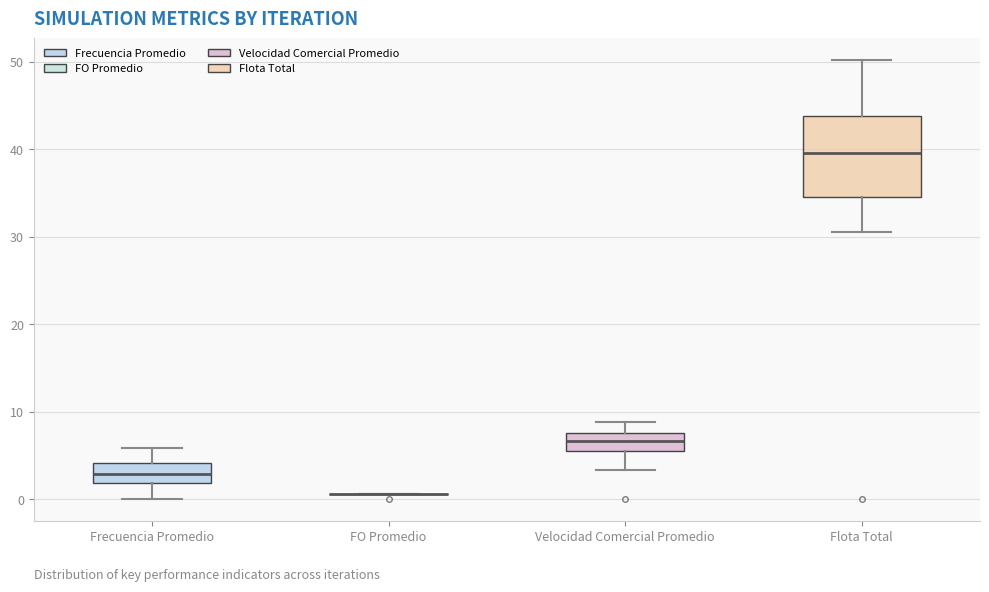

Reading left to right, read every box against the y-axis: the position of its median line, the range the box covers, and the ends of its whiskers. The values are not printed on the chart, so give them approximately, as read against the axis.

Frecuencia Promedio: median 3, box 2 to 4, whiskers 0 to 6
FO Promedio: box collapsed to a line at 1, whiskers 1 to 1
Velocidad Comercial Promedio: median 7, box 6 to 8, whiskers 3 to 9
Flota Total: median 40, box 35 to 44, whiskers 31 to 50